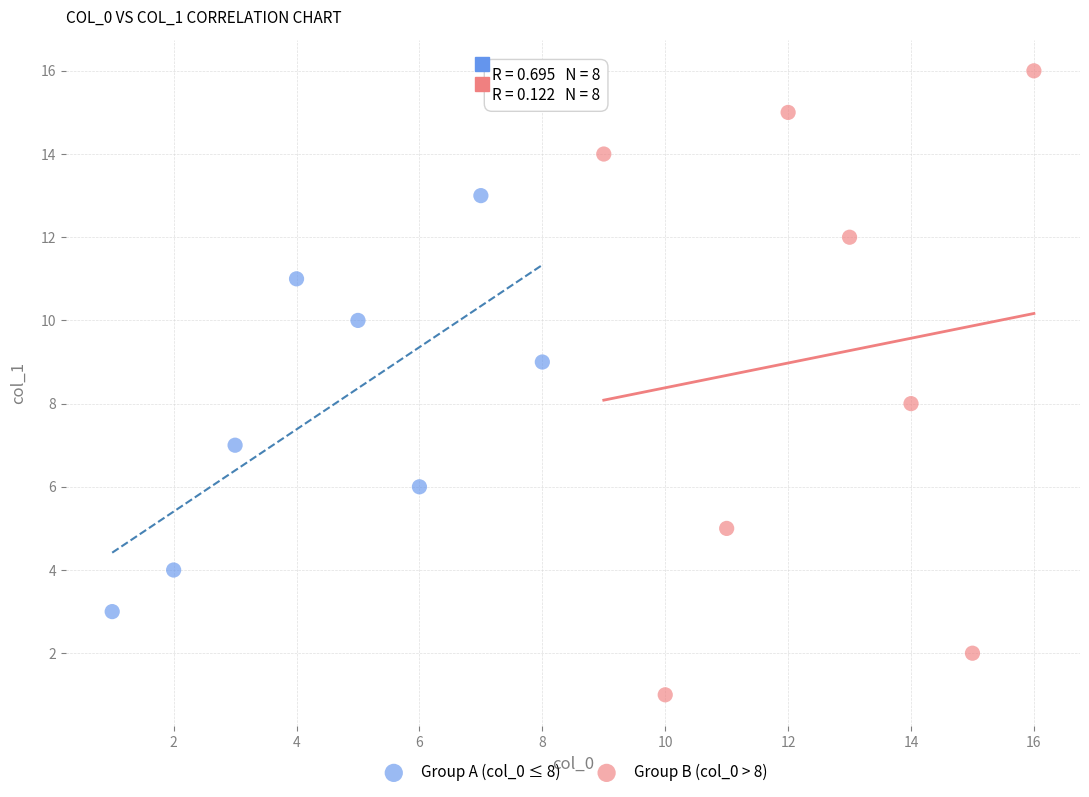

Which series has the widest spread of Y values?

Group B (col_0 > 8)